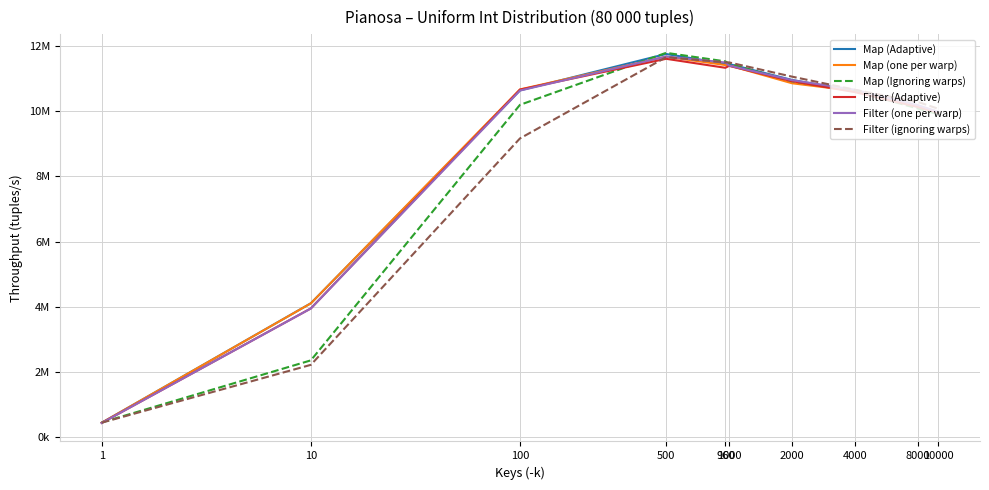

Does the chart display data point markers on the line(s)?

No